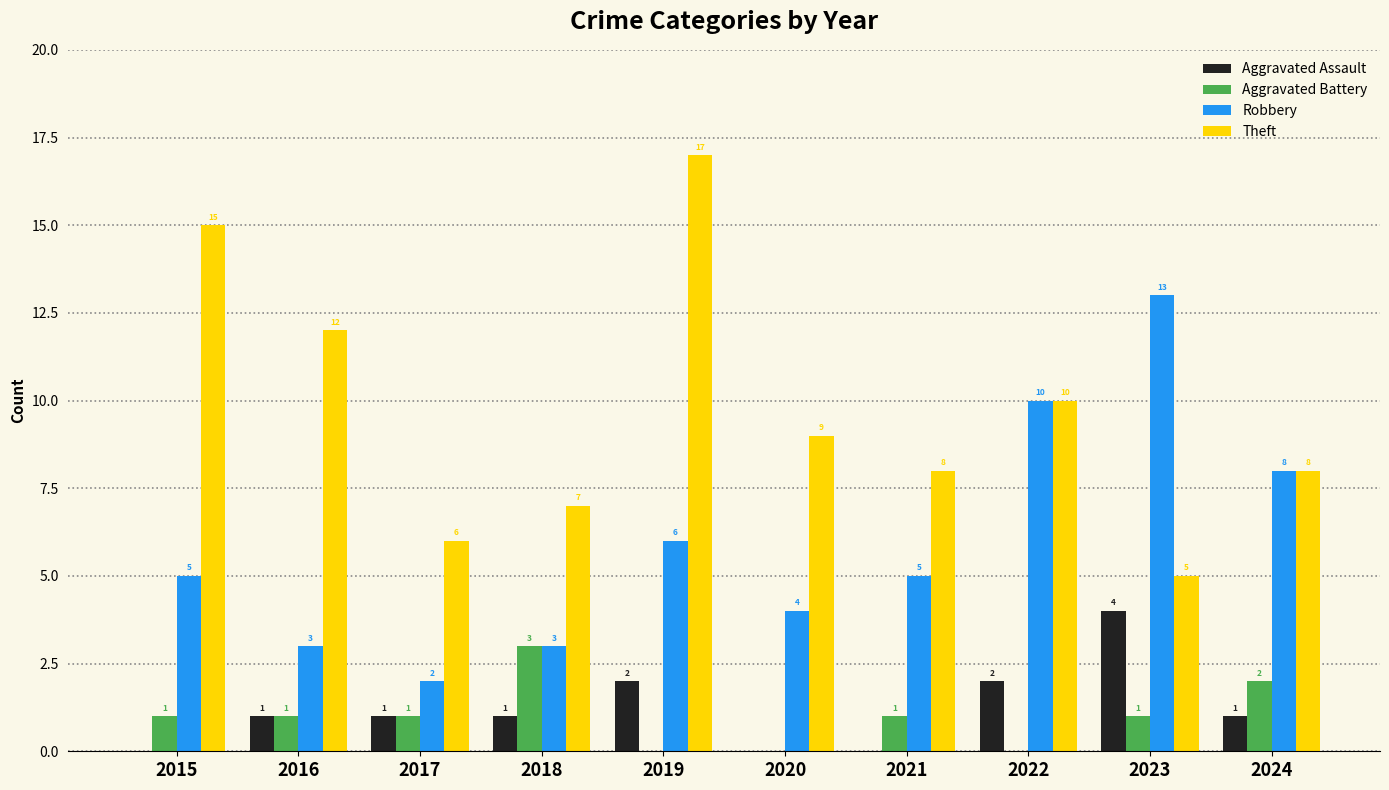

Which series has the widest spread of values?

Theft